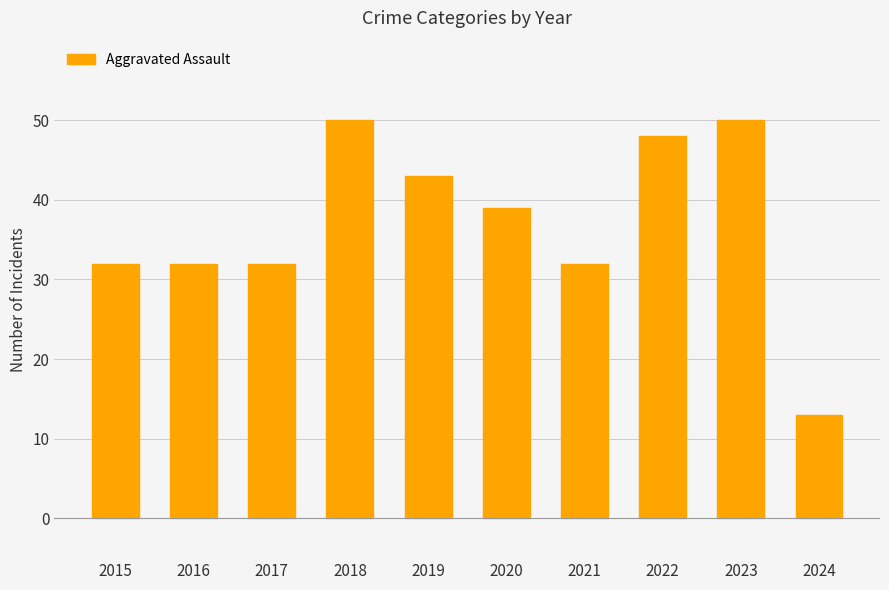

Is it true that the value at 2015 is 7?

False